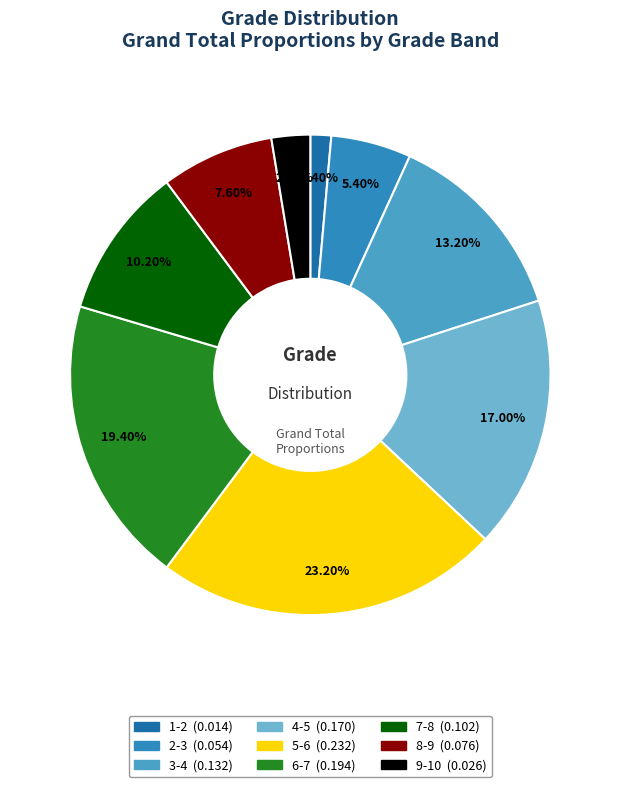

True or false: 6-7 accounts for 19% of the total.

True